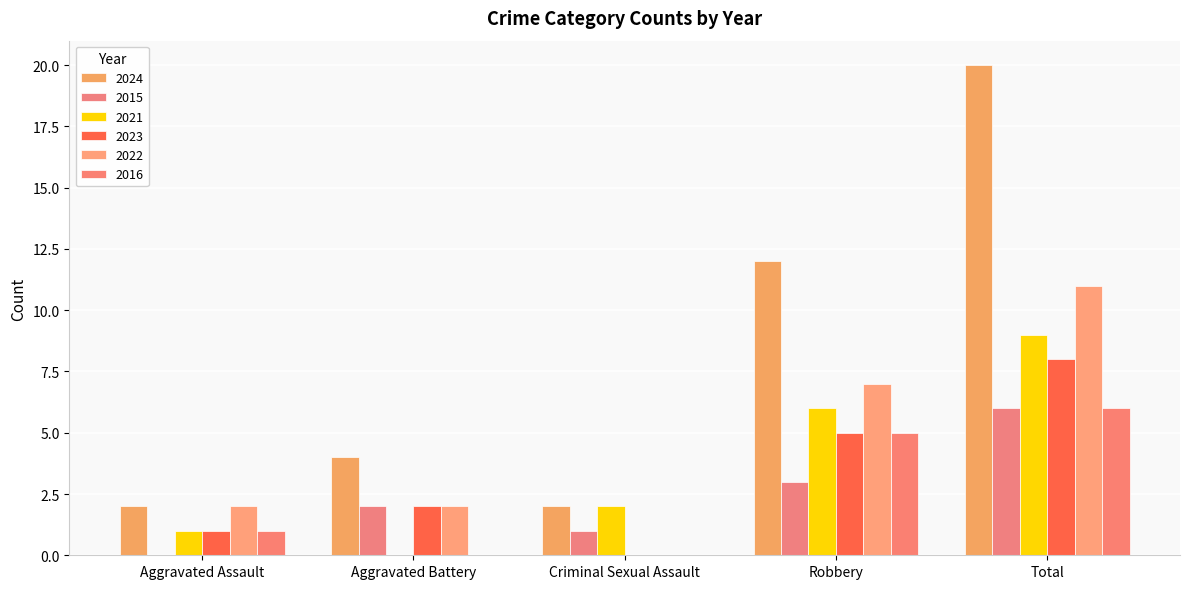

What is the spread (max minus min) of values at Aggravated Battery?

4